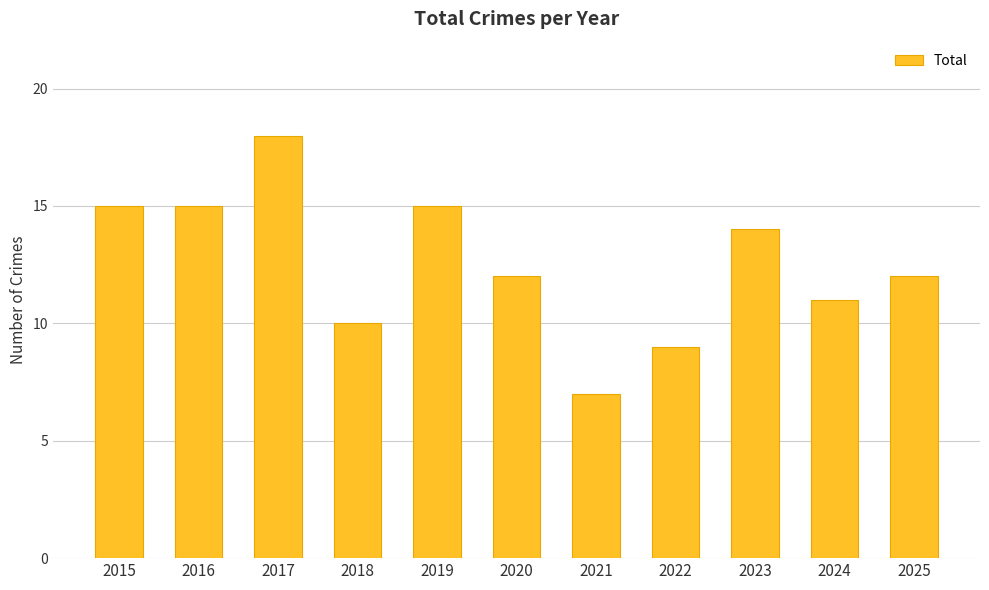

What is the value of the 8th bar from the left?

9